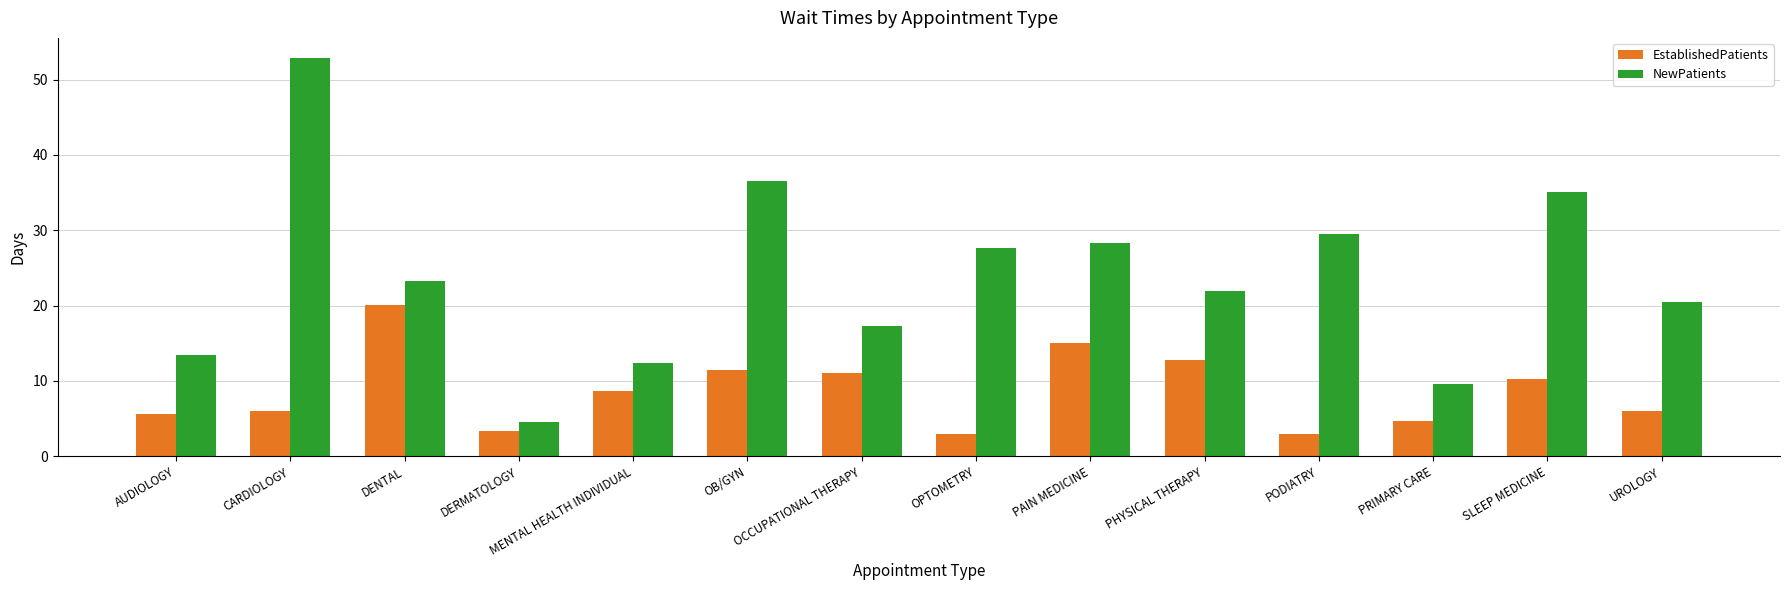

What is the maximum value for NewPatients?

52.9